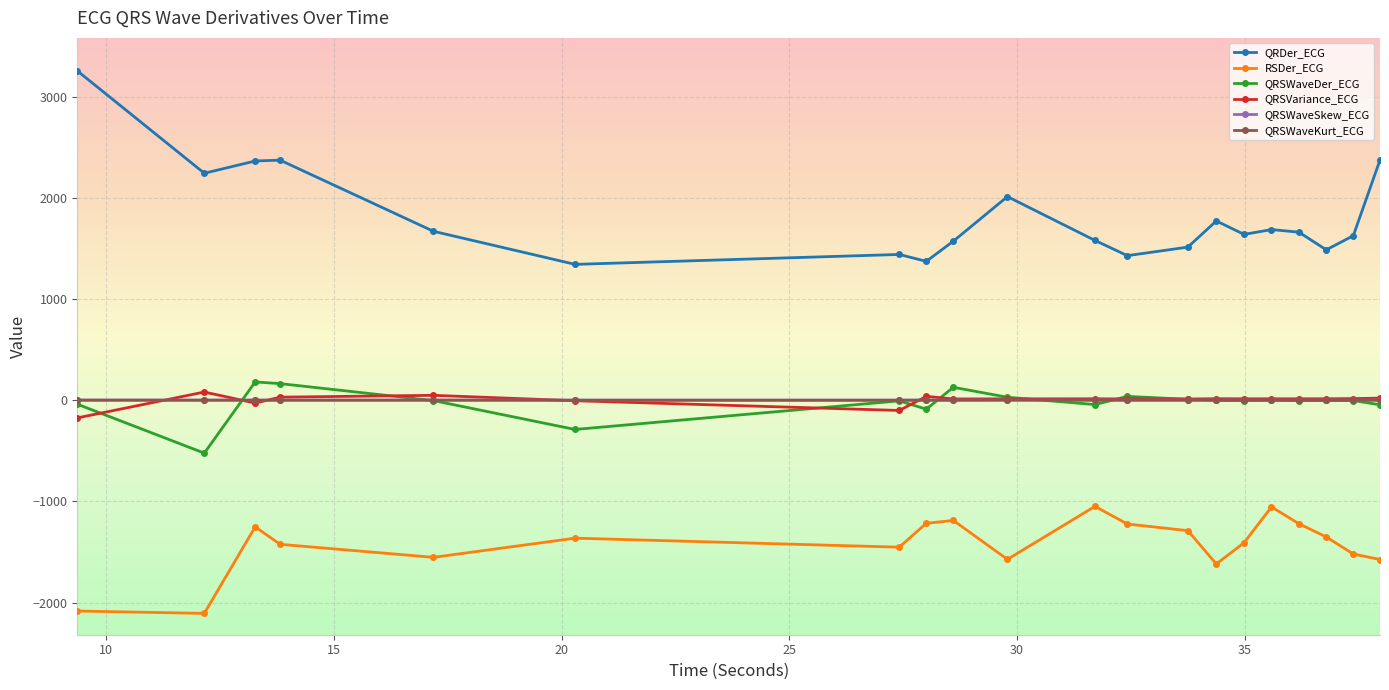

Which series has the widest spread of values?

QRDer_ECG